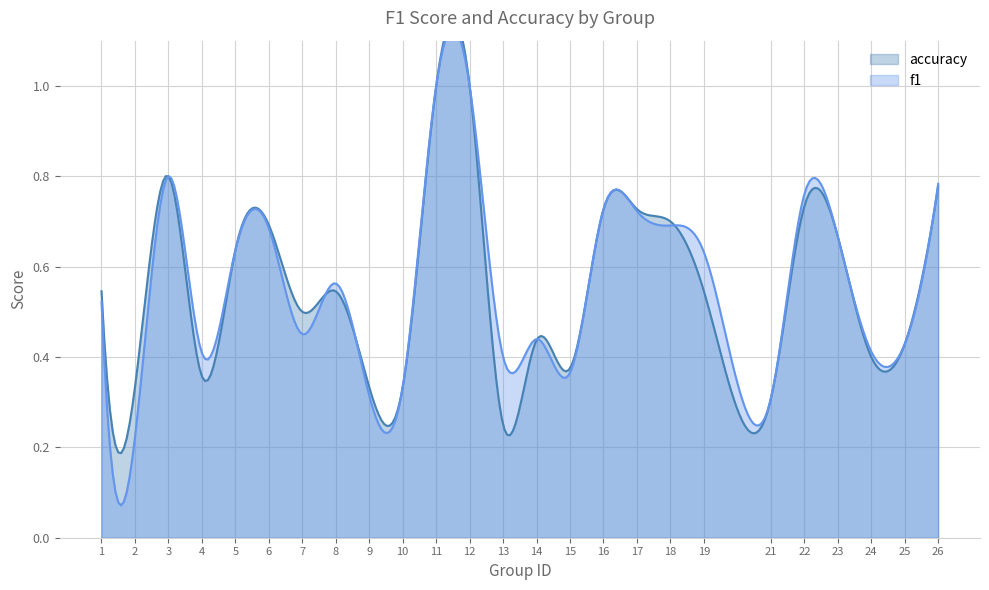

Rank the series by their average value, from lowest to highest.

accuracy, f1